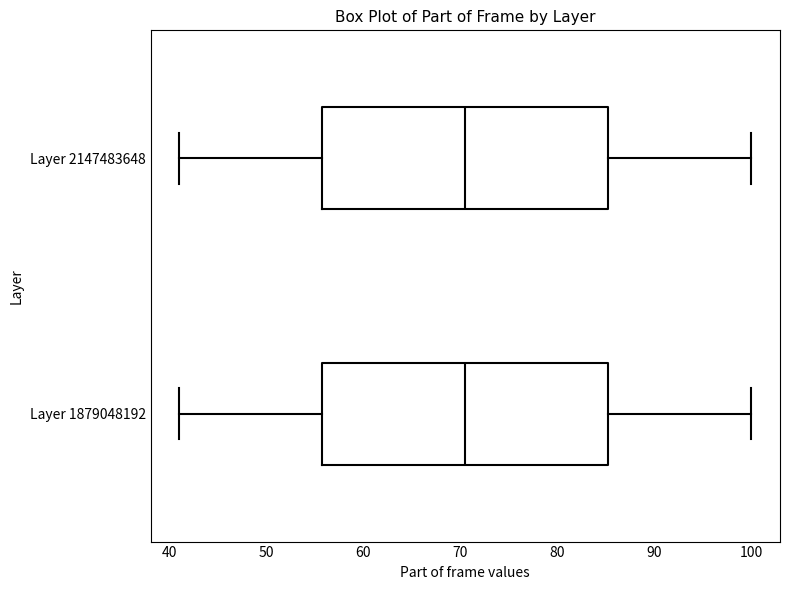

Reading bottom to top, read every box against the x-axis: the position of its median line, the range the box covers, and the ends of its whiskers. The values are not printed on the chart, so give them approximately, as read against the axis.

Layer 1879048192: median 71, box 56 to 85, whiskers 41 to 100
Layer 2147483648: median 71, box 56 to 85, whiskers 41 to 100